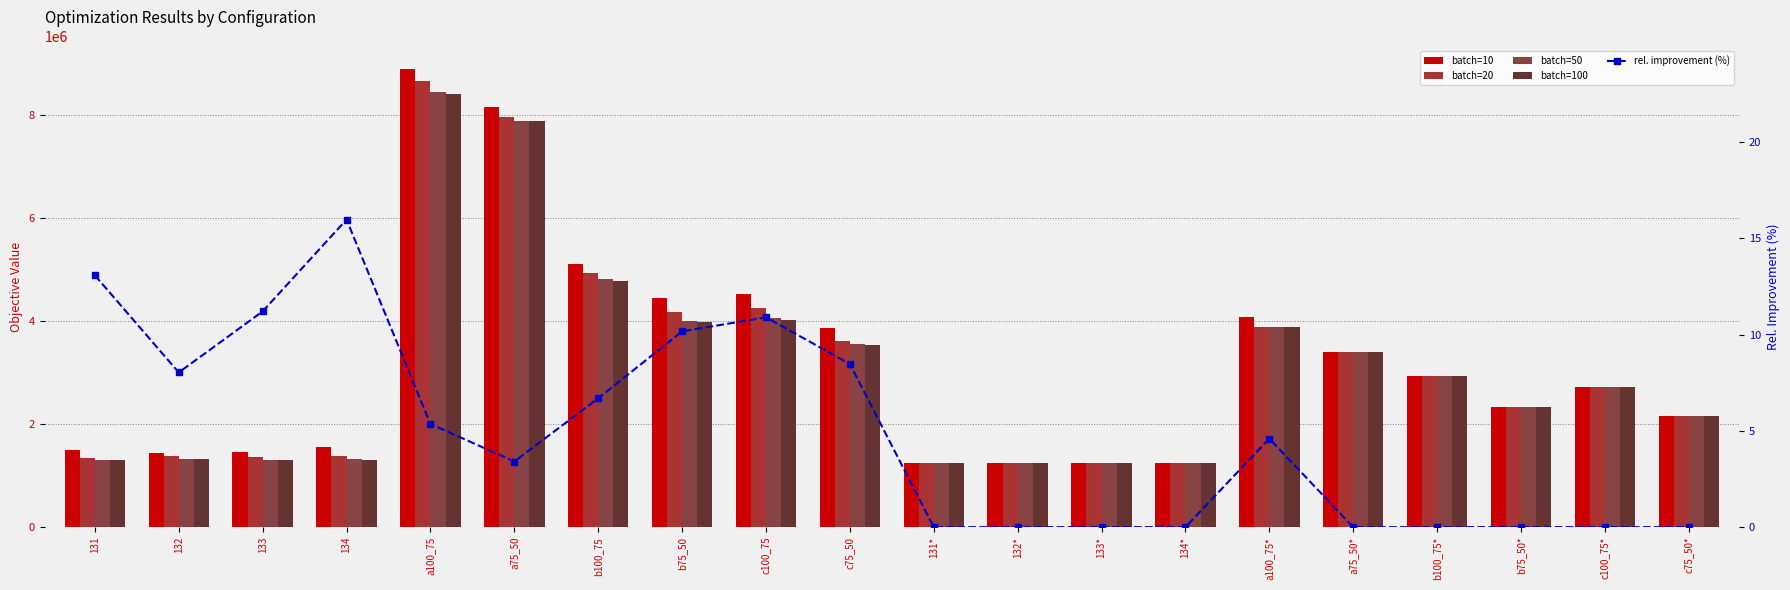

What is the sum of the batch=20 values at b75_50 and 133*?

5413719.4